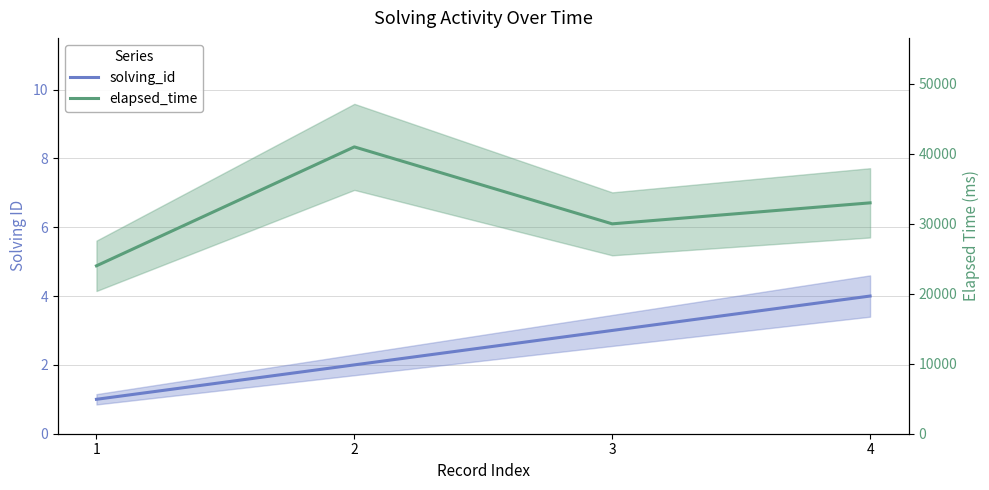

Where is the first local minimum for elapsed_time?

3